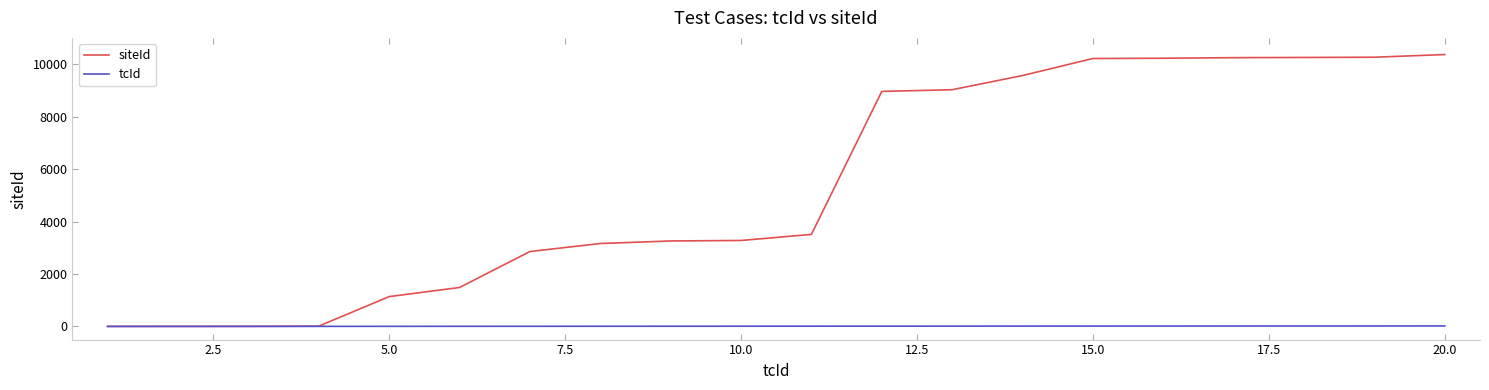

Which series has the widest spread of values?

siteId